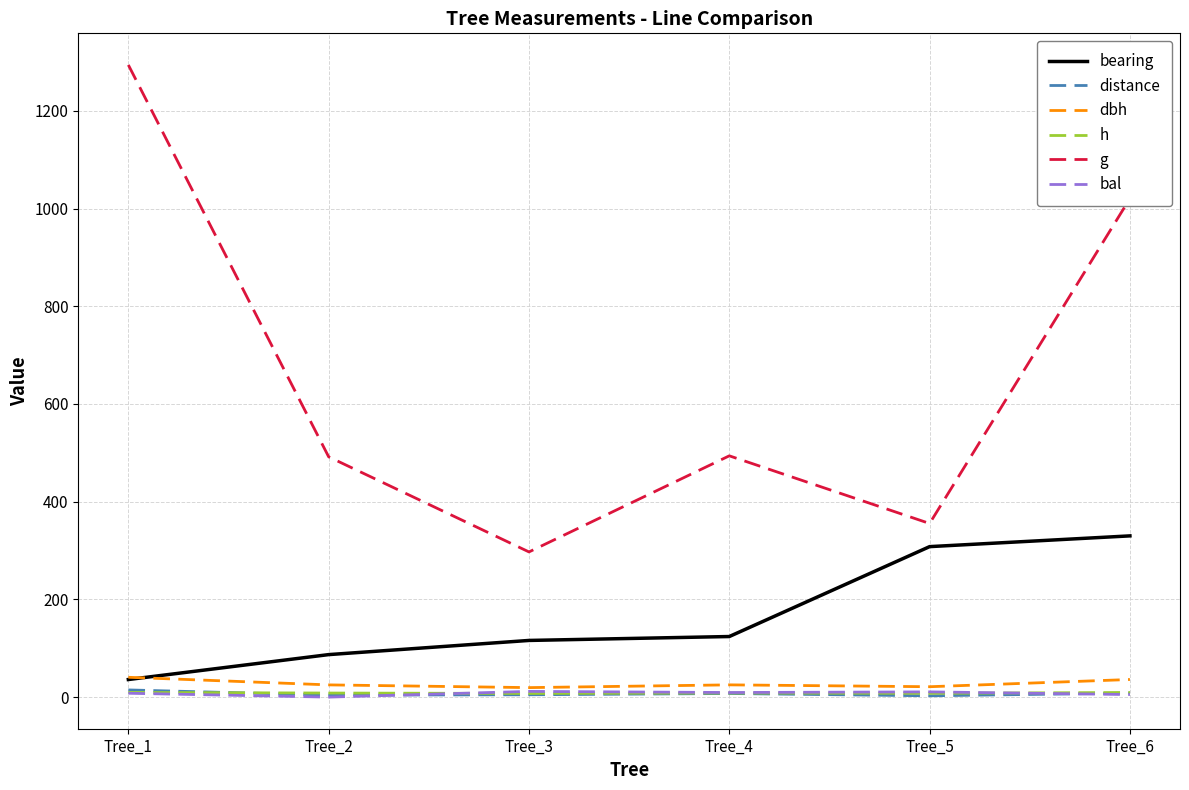

What is the average value of the dbh series?

27.9